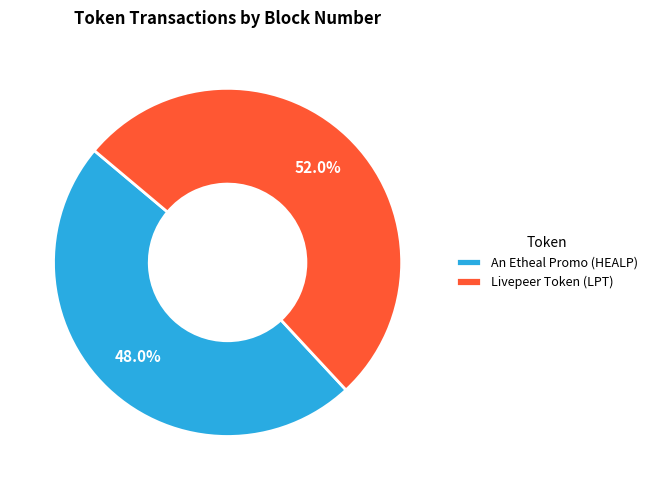

Does any single category account for the majority?

Yes